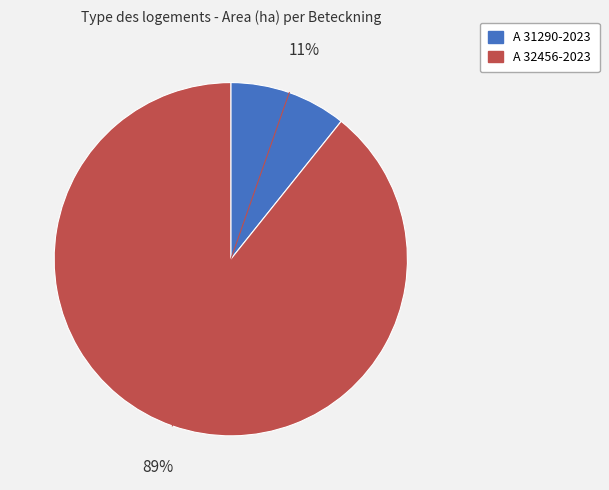

The A 31290-2023 slice represents 11% of the pie. True or false?

True